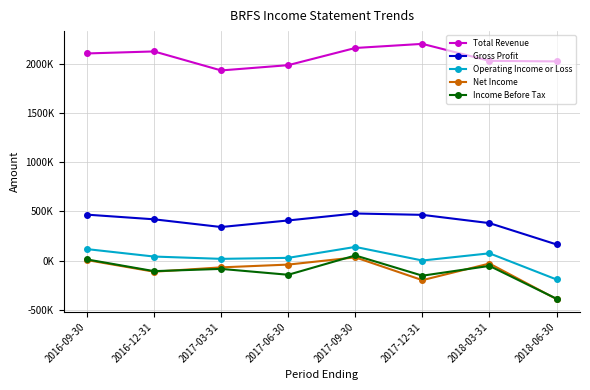

Is this an area chart (filled region under the line)?

No